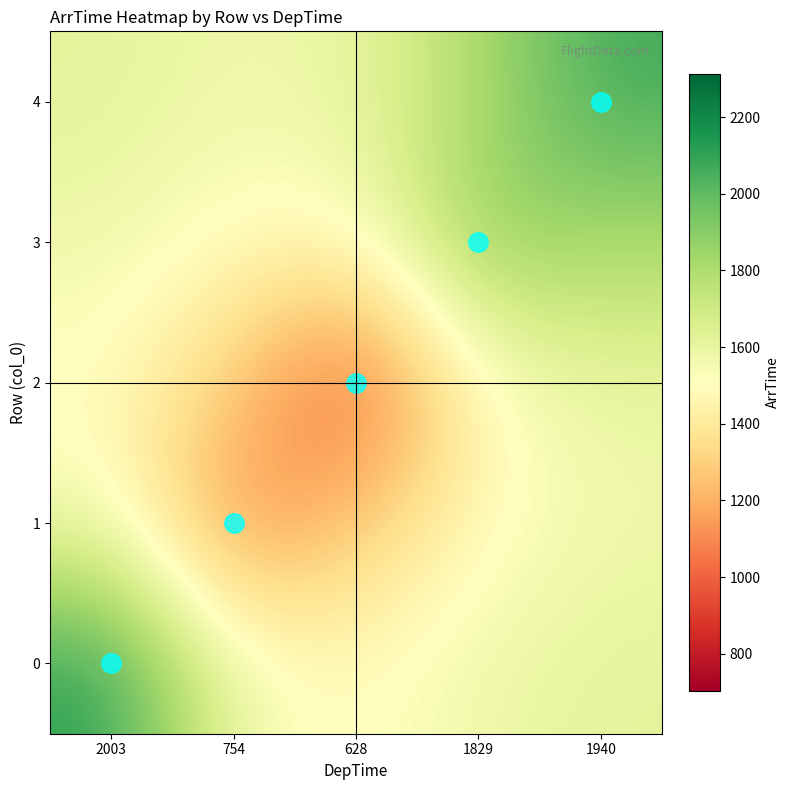

At 628, list the series in order from smallest to largest.

2, 1, 3, 0, 4